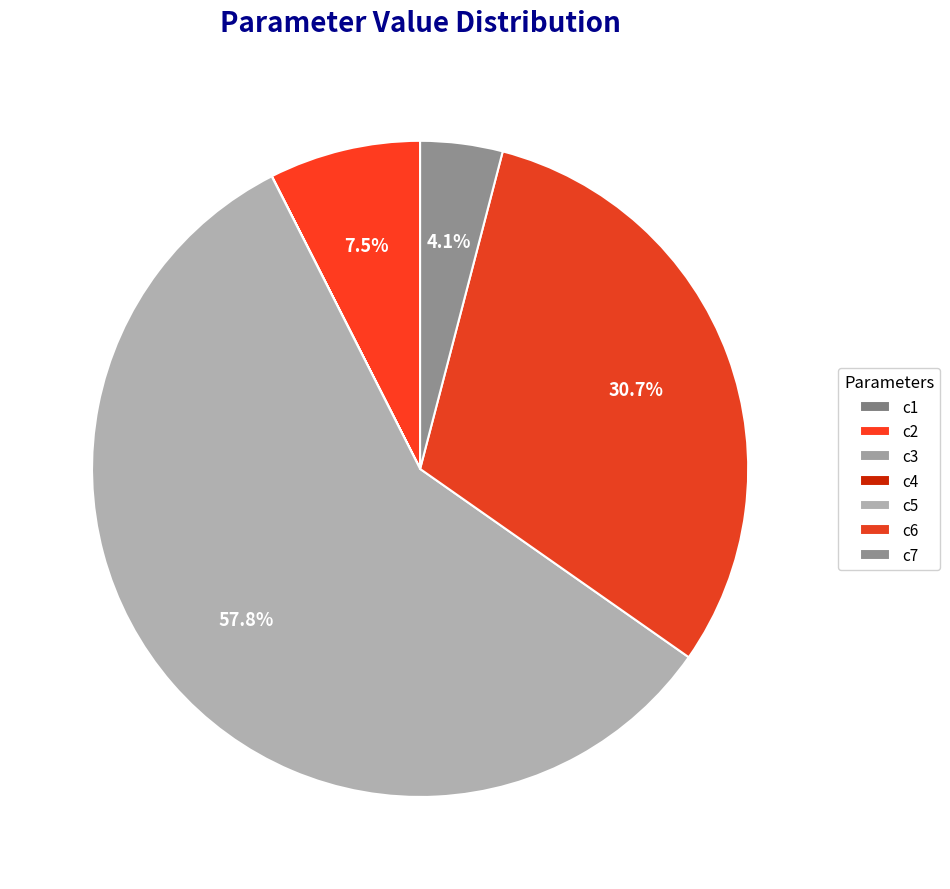

To the nearest percent, what is the combined percentage of c7 and c4?

4%